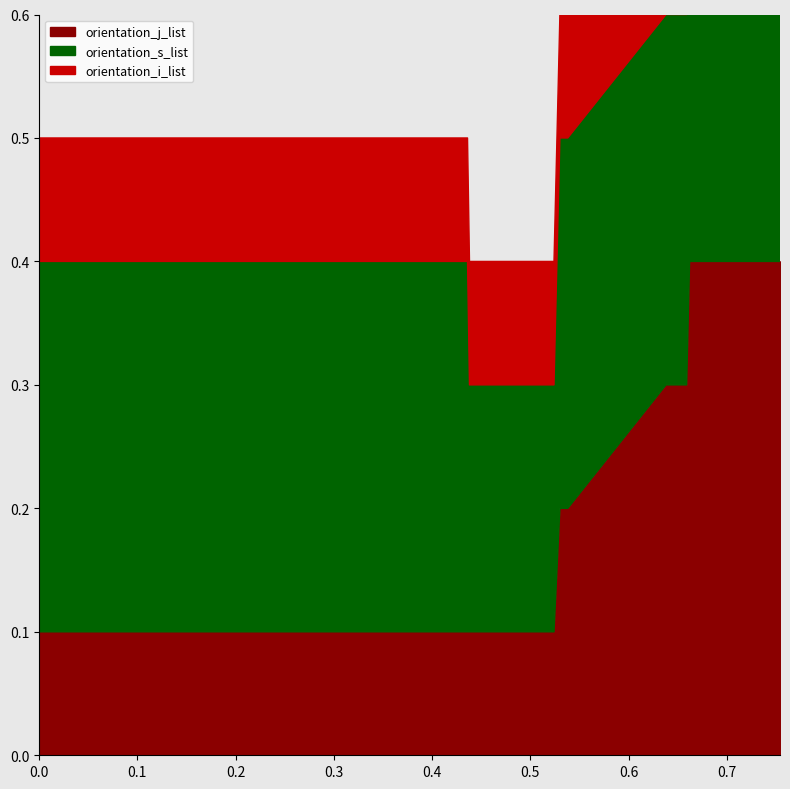

How many orientation_i_list values are between 0 and 1?

40